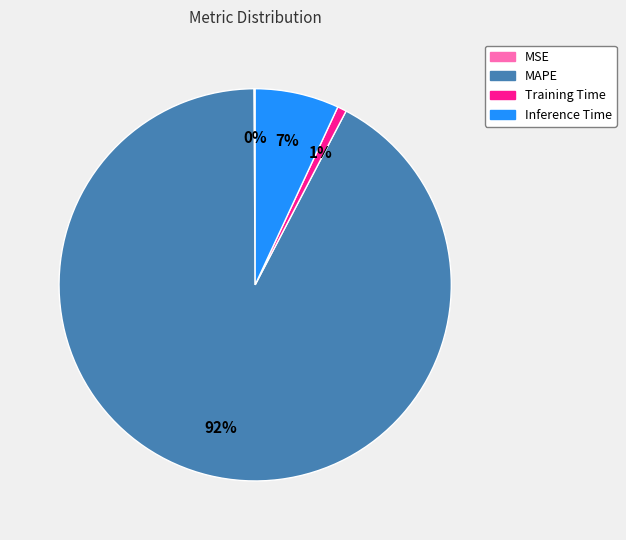

Is Training Time the majority of the pie?

No